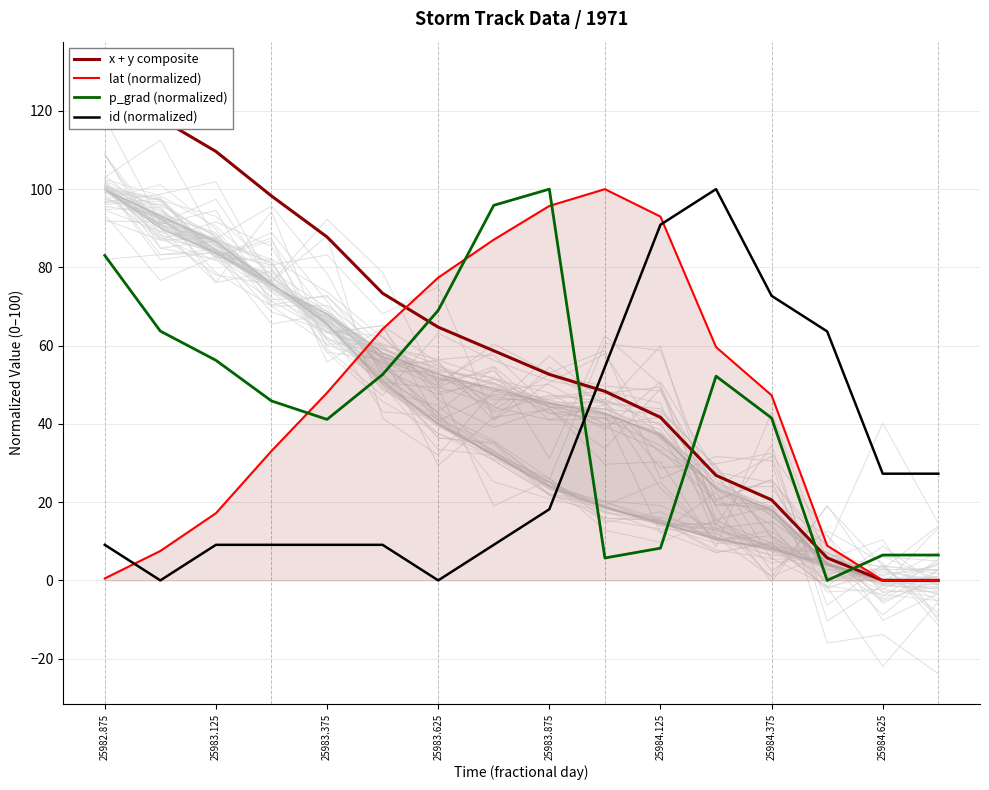

Which series has the largest range (max minus min)?

x + y composite